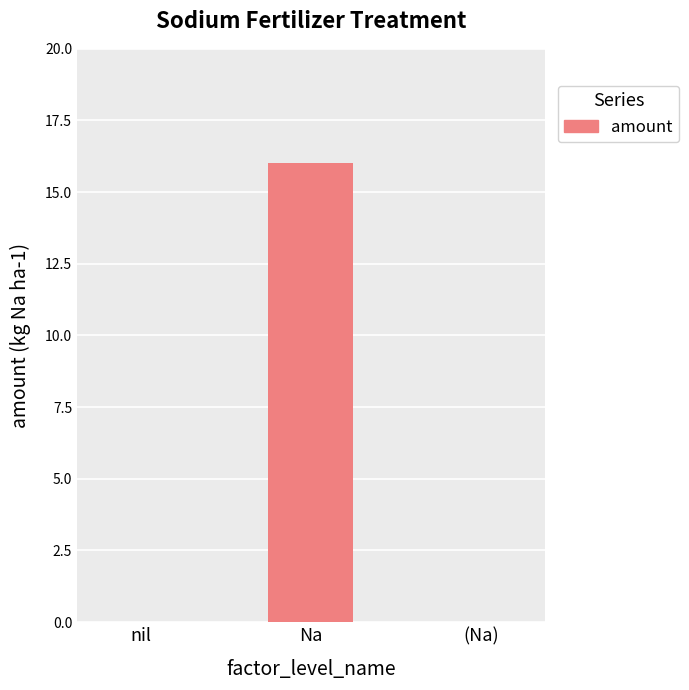

Reading left to right, list all the values displayed in this chart.

nil=0	Na=16	(Na)=0